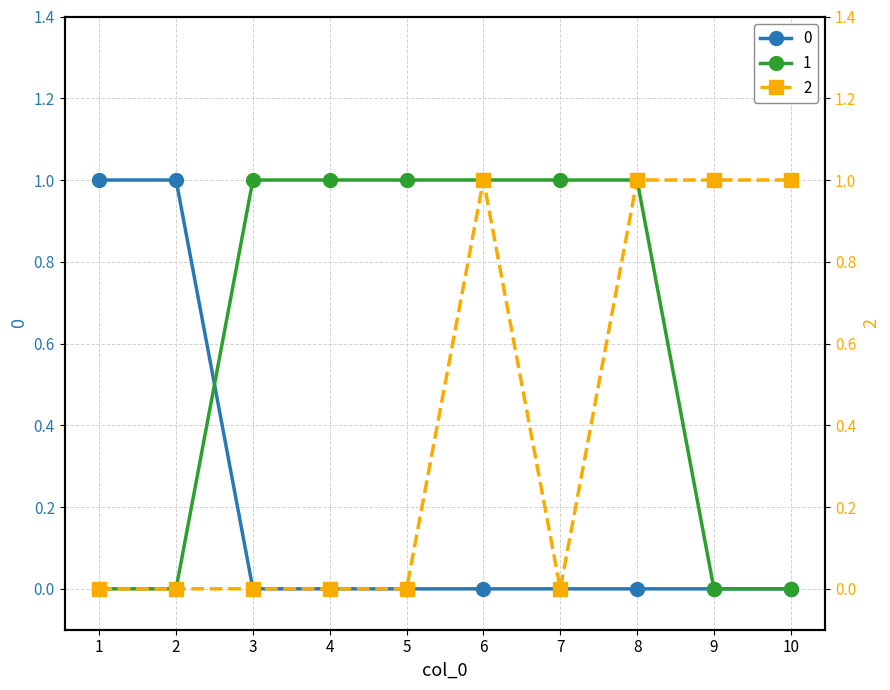

What is the total value across all series at 9?

1